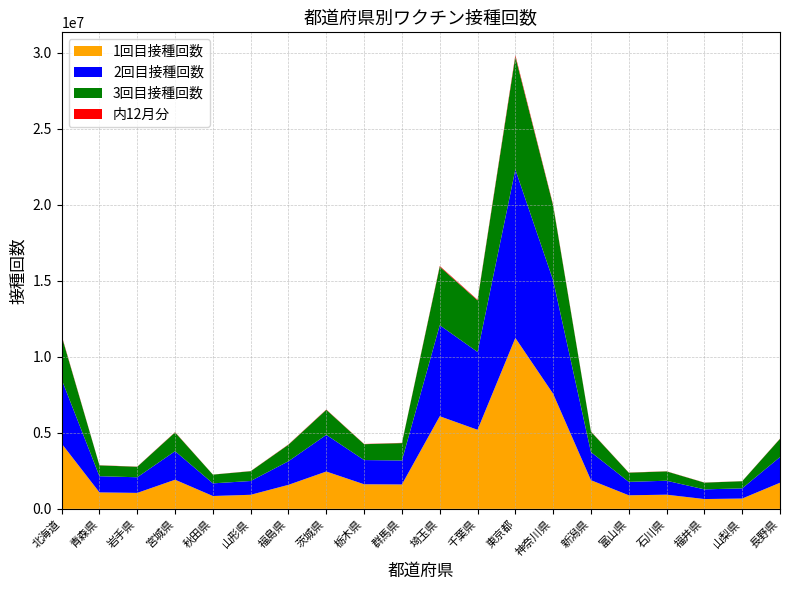

Reading right to left, extract all data points from this chart.

1回目接種回数: 長野県=1717602	山梨県=678742	福井県=645515	石川県=931978	富山県=893088	新潟県=1885783	神奈川県=7571330	東京都=11247350	千葉県=5201453	埼玉県=6093359	群馬県=1605376	栃木県=1617980	茨城県=2456456	福島県=1580993	山形県=925219	秋田県=845833	宮城県=1917183	岩手県=1050070	青森県=1082829	北海道=4294862
2回目接種回数: 長野県=1690044	山梨県=668828	福井県=636844	石川県=918228	富山県=882863	新潟県=1846115	神奈川県=7464540	東京都=11077274	千葉県=5119834	埼玉県=5987825	群馬県=1576598	栃木県=1592309	茨城県=2411987	福島県=1552576	山形県=907749	秋田県=830914	宮城県=1876599	岩手県=1028589	青森県=1064486	北海道=4217698
3回目接種回数: 長野県=1198564	山梨県=469721	福井県=442340	石川県=613886	富山県=604632	新潟県=1345481	神奈川県=4914103	東京都=7435209	千葉県=3393359	埼玉県=3852588	群馬県=1144419	栃木県=1043675	茨城県=1648112	福島県=1088389	山形県=643034	秋田県=576045	宮城県=1237122	岩手県=689866	青森県=711342	北海道=2859504
内12月分: 長野県=14288	山梨県=6258	福井県=7593	石川県=9260	富山県=10193	新潟県=16786	神奈川県=49519	東京都=98534	千葉県=42603	埼玉県=48713	群馬県=16161	栃木県=14700	茨城県=21058	福島県=18788	山形県=9631	秋田県=4865	宮城県=18531	岩手県=10261	青森県=10610	北海道=41686